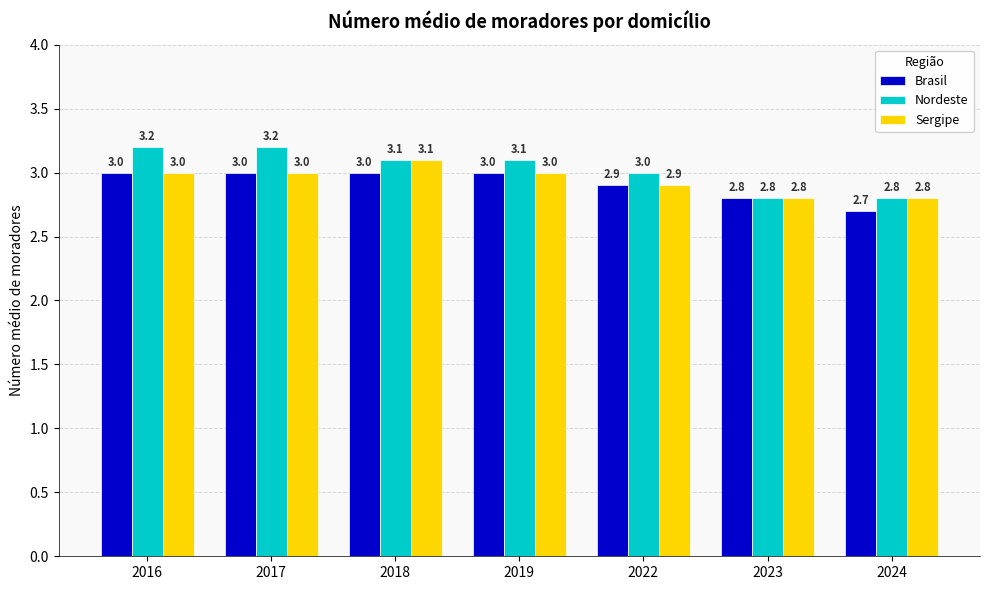

Which category has the highest value in the Sergipe series?

2018